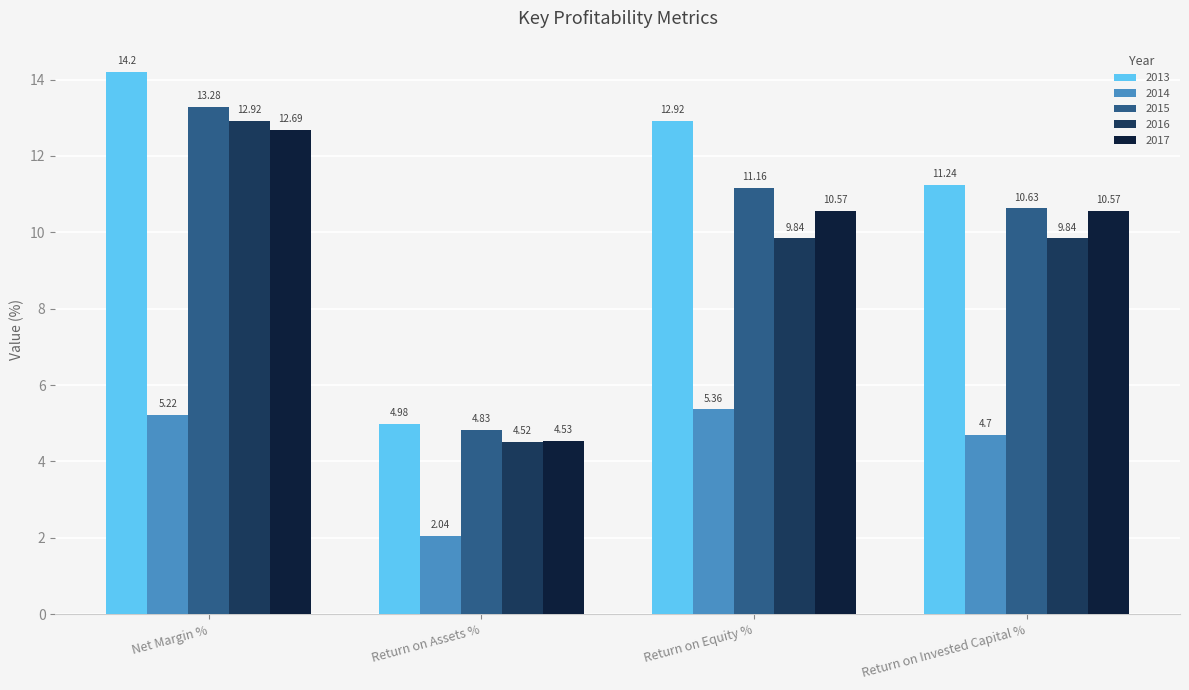

At which label does 2013 reach its minimum?

Return on Assets %